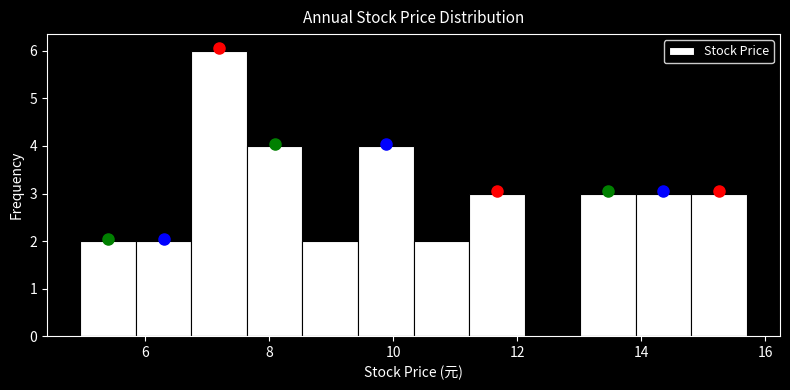

How tall is the bar that spans 5.8 to 6.8 on the x-axis? Neither the bar edges nor the heights are printed on the chart, so give them approximately, as read against the axes.

2